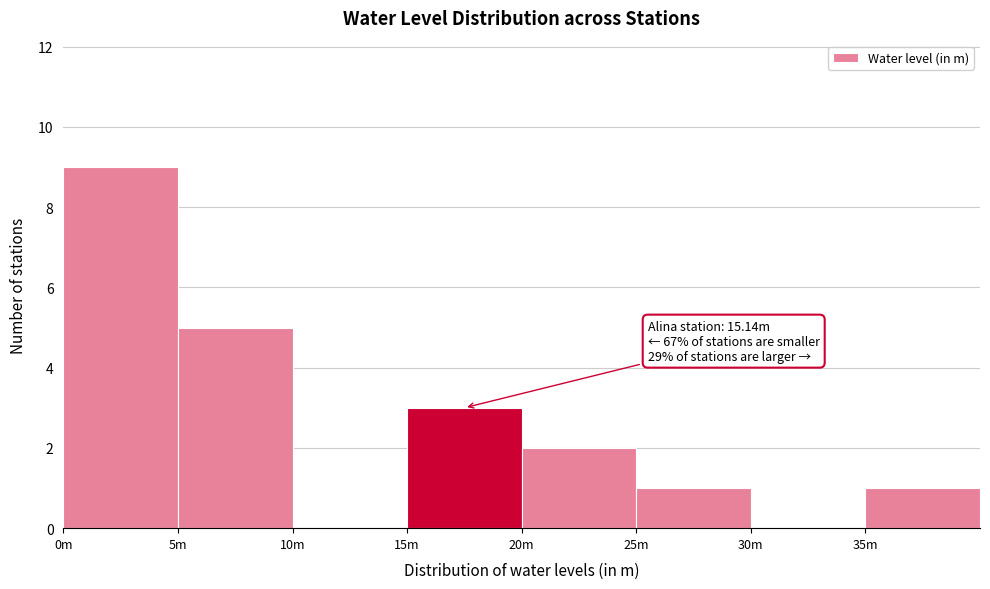

Reading left to right, what are all the values shown in this chart?

0m=9	5m=5	10m=0	15m=3	20m=2	25m=1	30m=0	35m=1